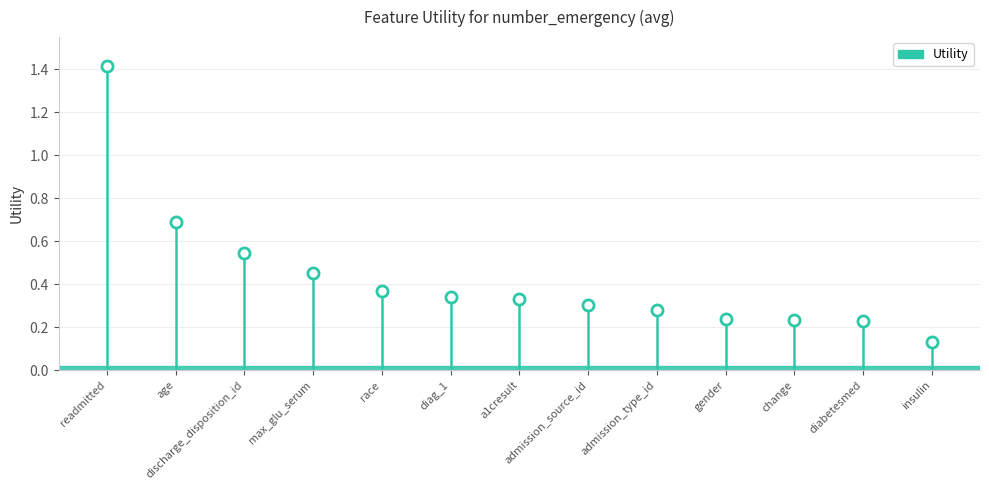

The chart shows a value of 0.2 at race. True or false?

False